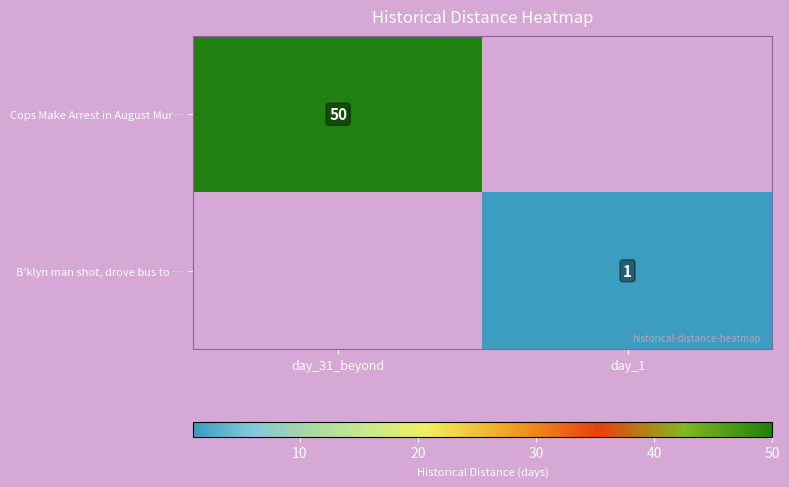

The value of Cops Make Arrest in August Mur… at day_31_beyond is 50. True or false?

True